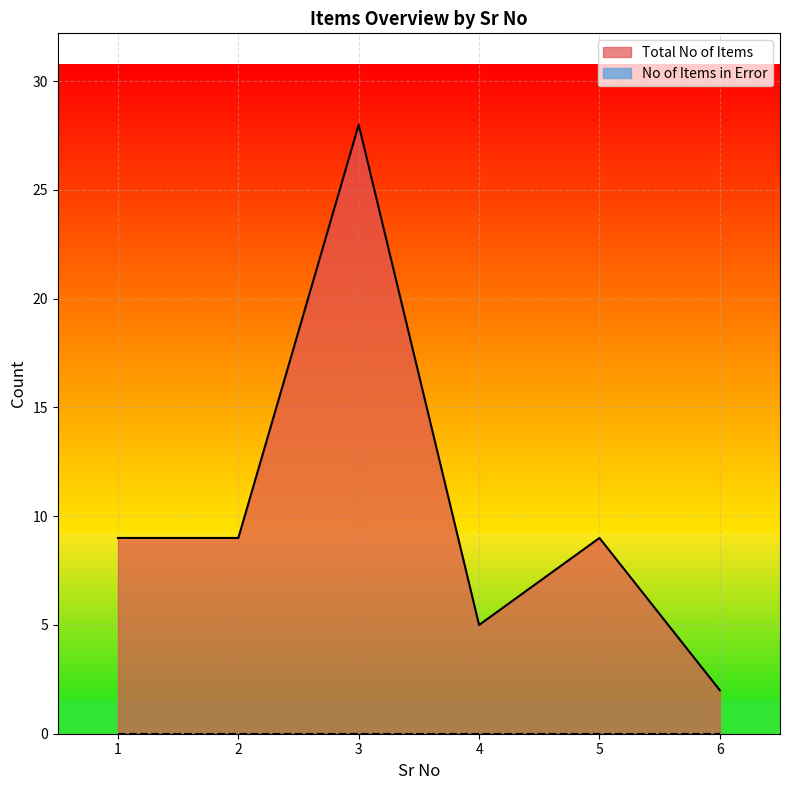

At which category does the chart reach its minimum across all series?

6